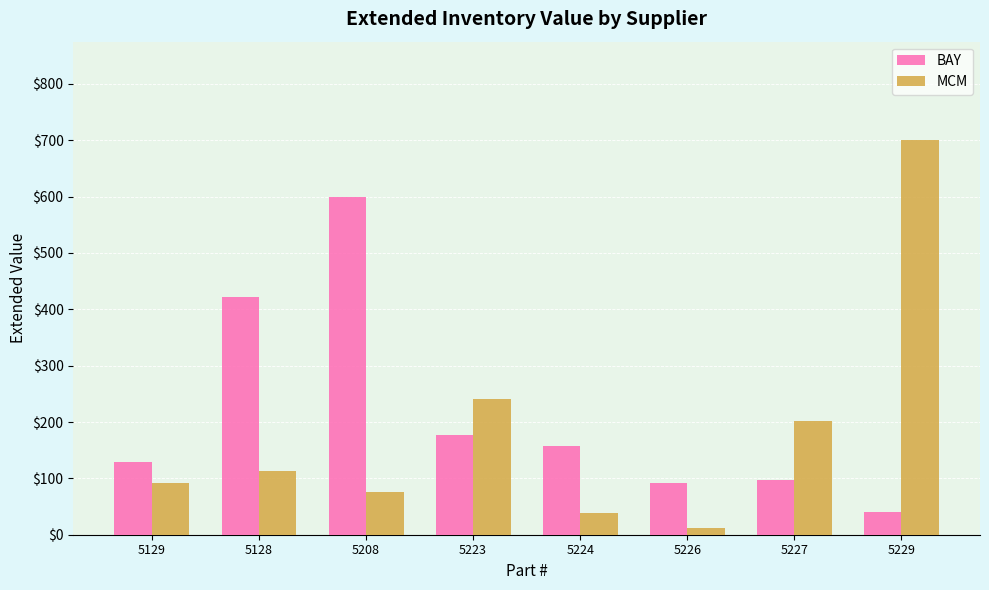

Which series has the widest spread of values?

MCM